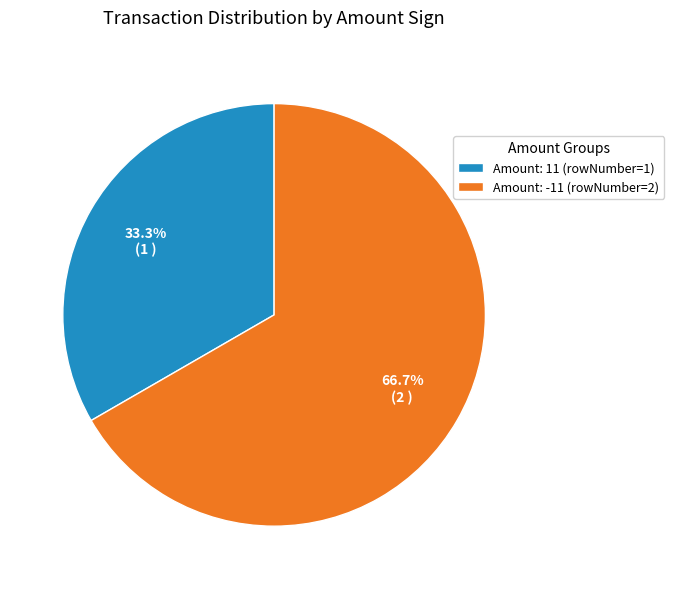

What is the smallest slice in the pie chart?

Amount: 11 (rowNumber=1)